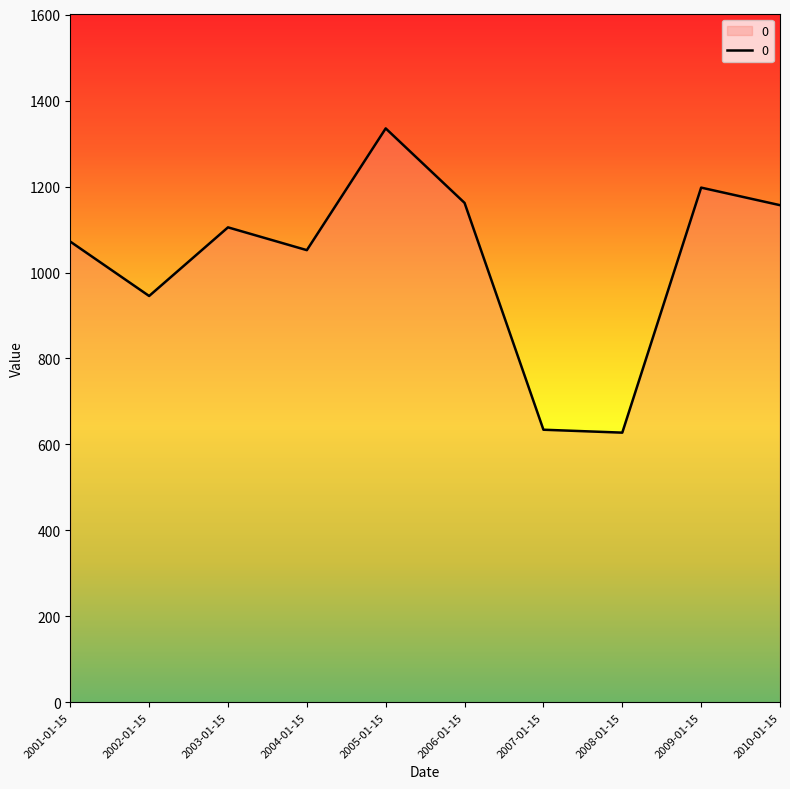

What is the ratio of the value at 2010-01-15 to the value at 2004-01-15?

1.1